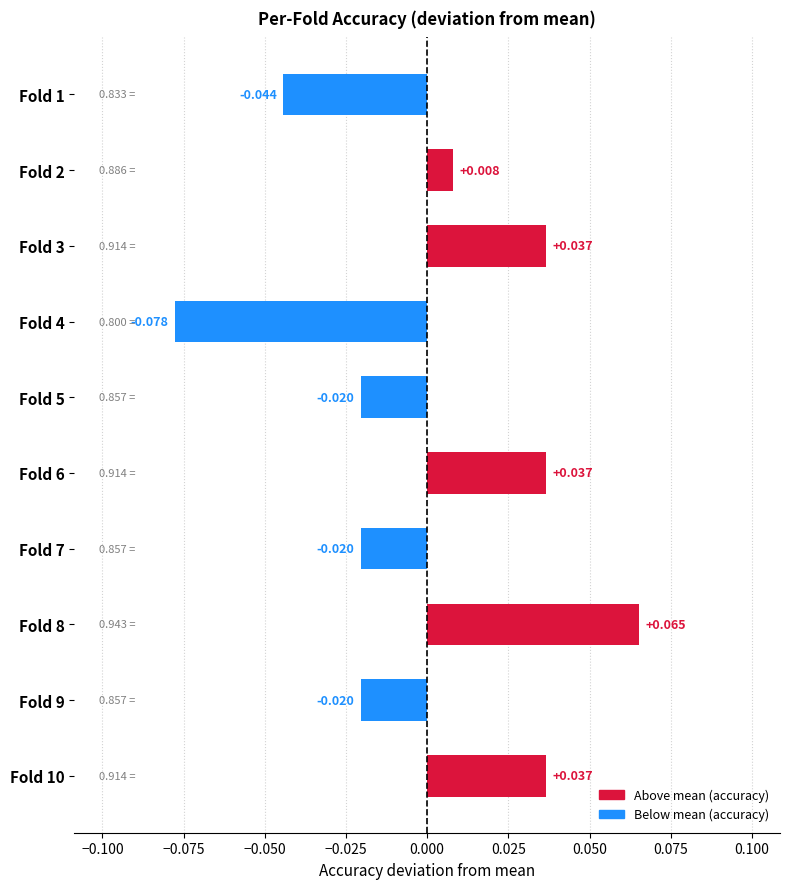

What is the greatest value displayed?

0.1